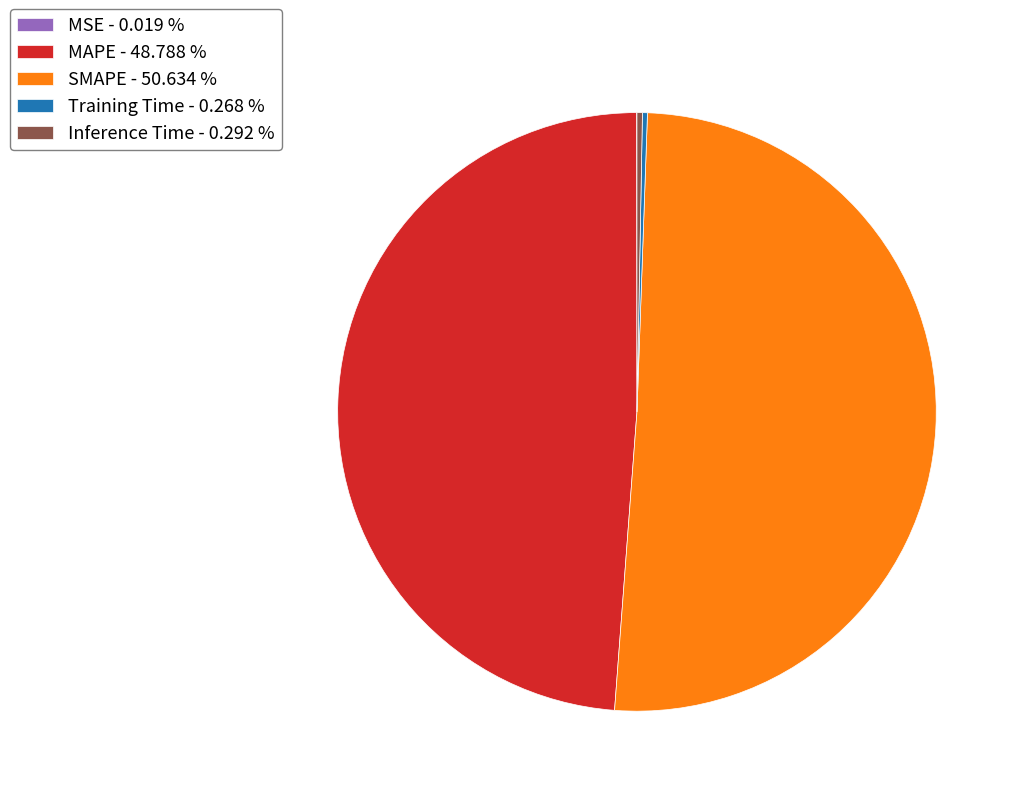

Is there any slice that represents more than half of the pie?

Yes